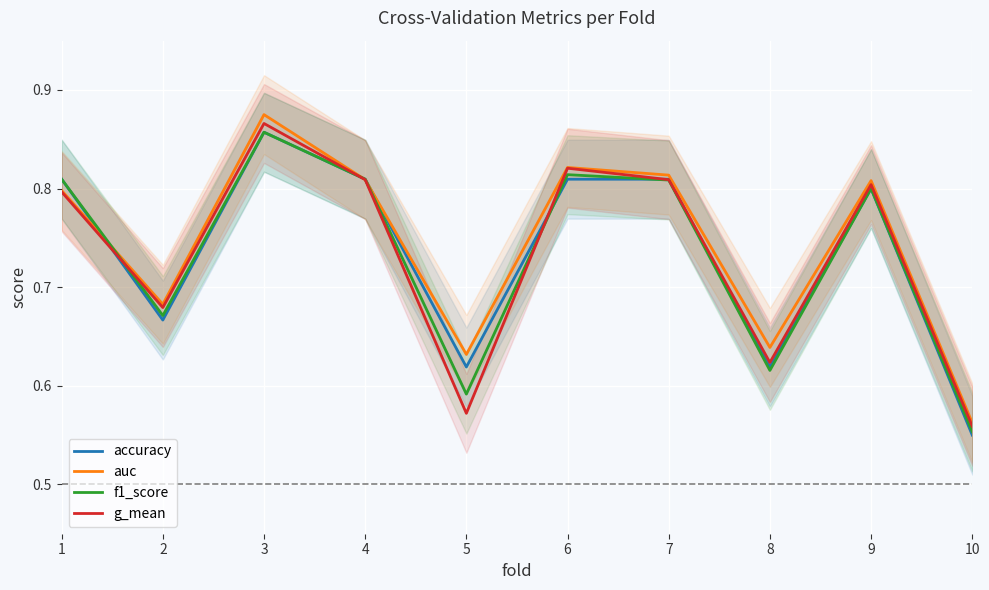

What is the minimum value for f1_score?

0.6